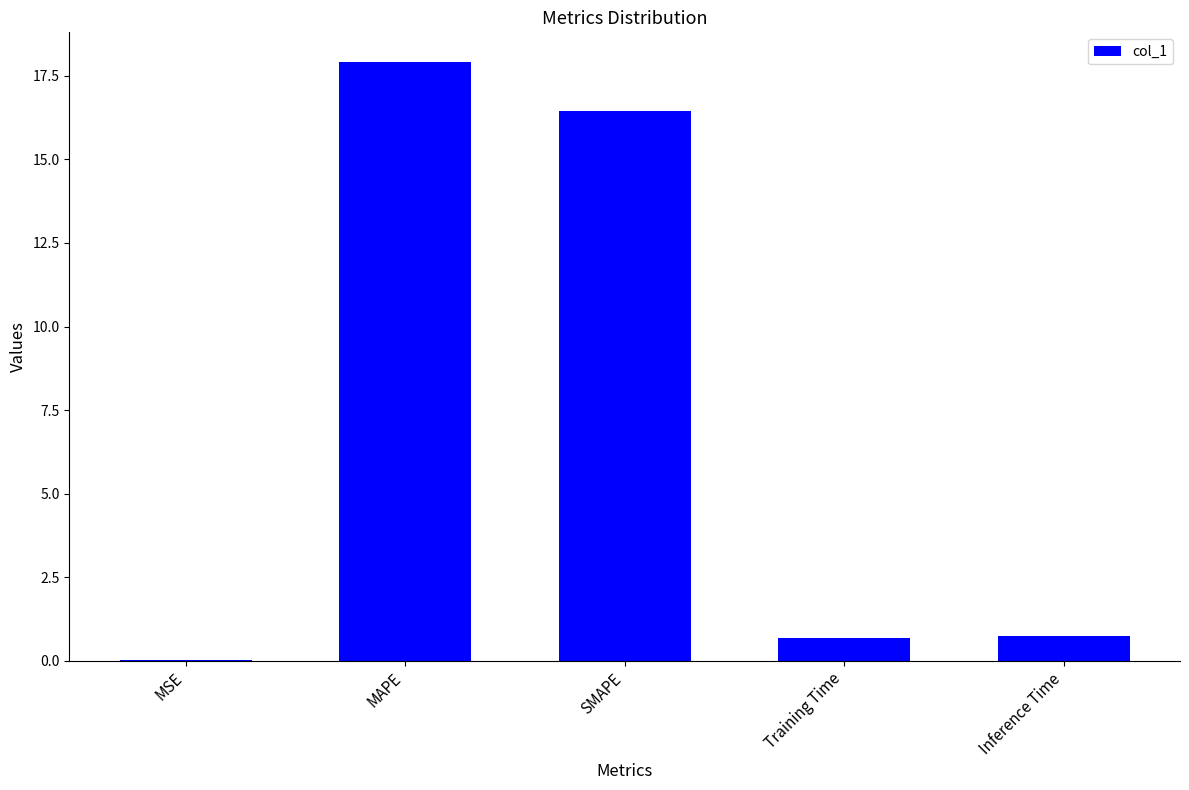

Read the value at SMAPE.

16.4